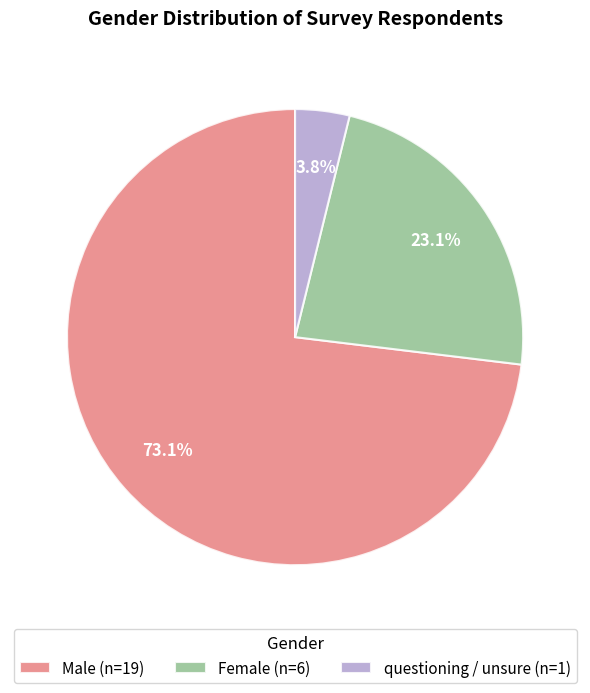

Combined, do questioning / unsure and Female account for over 50%?

No